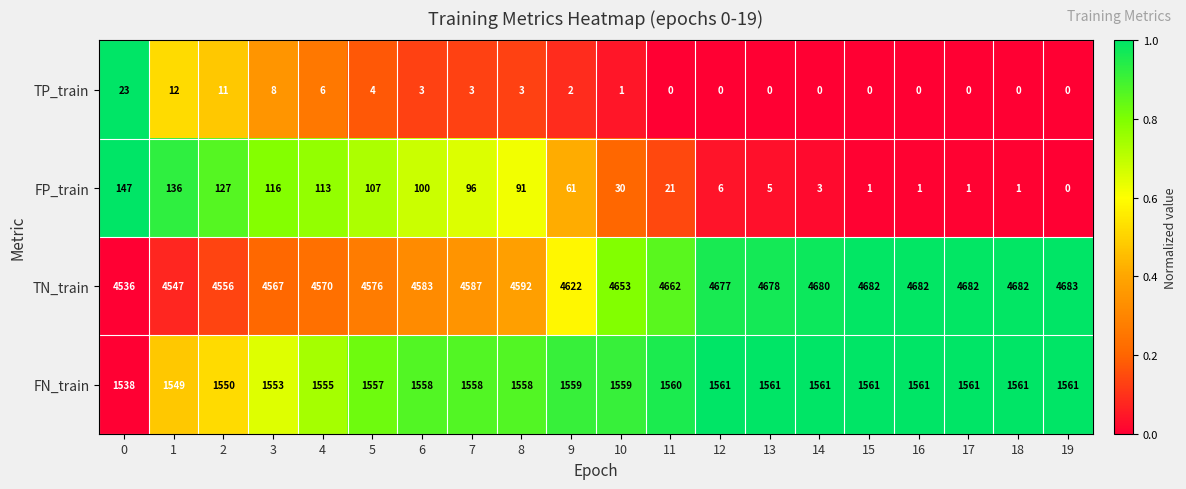

At 7, list the series in order from largest to smallest.

TN_train, FN_train, FP_train, TP_train